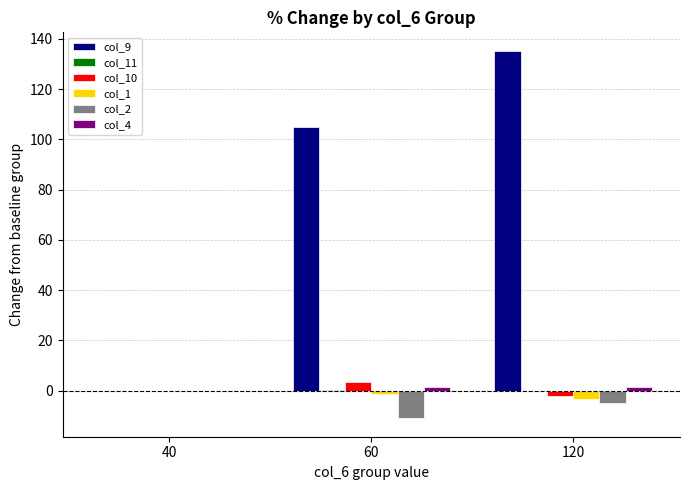

Are the bars horizontal?

No